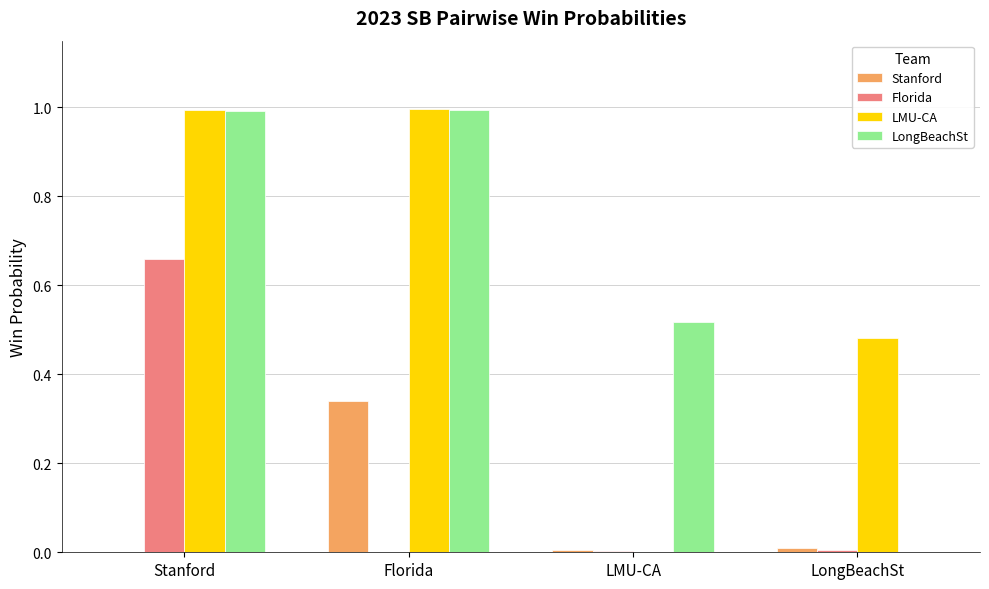

At which category is the sum across all series the highest?

Stanford